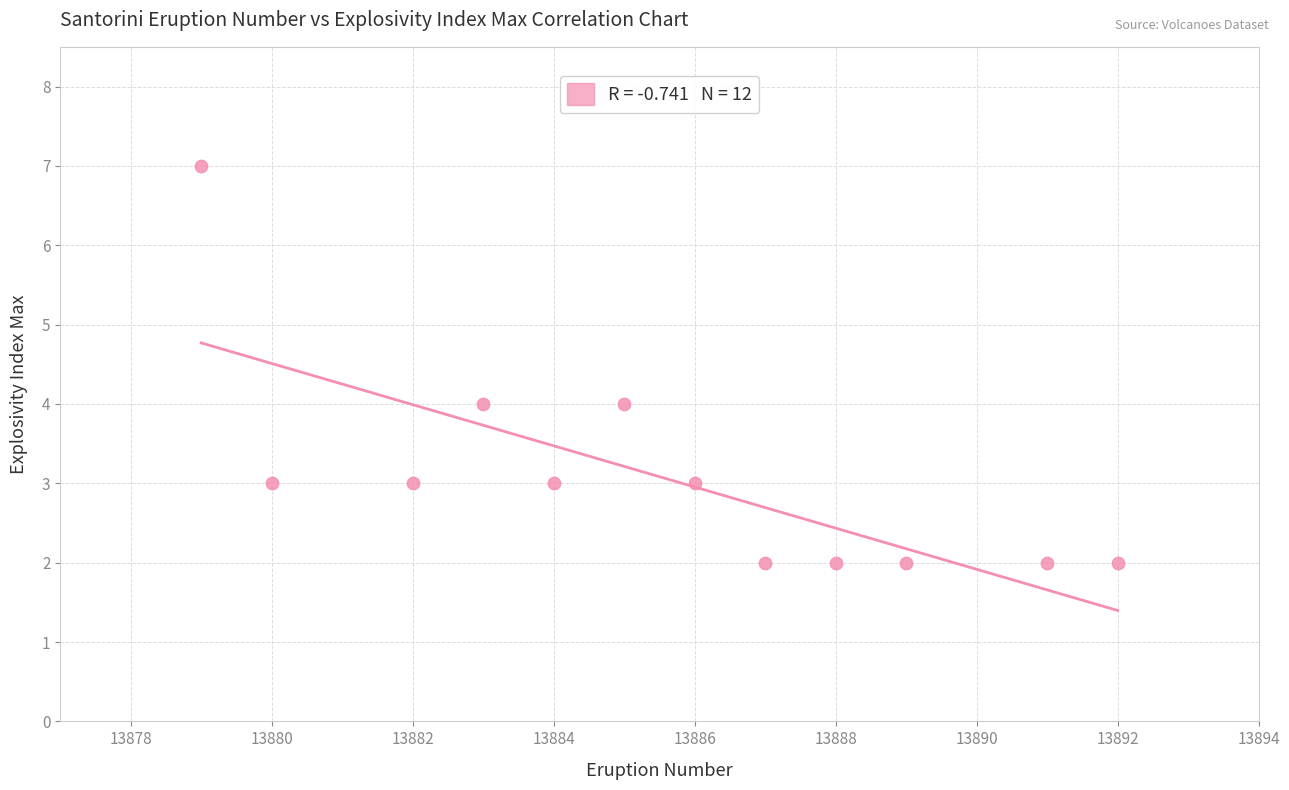

What is the average X value?

13886